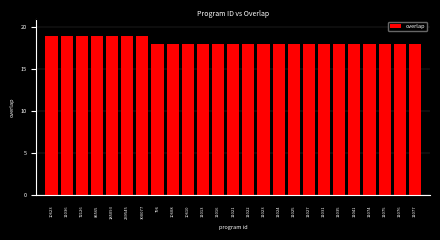

Reading left to right, list all the values displayed in this chart.

19	19	19	19	19	19	19	18	18	18	18	18	18	18	18	18	18	18	18	18	18	18	18	18	18